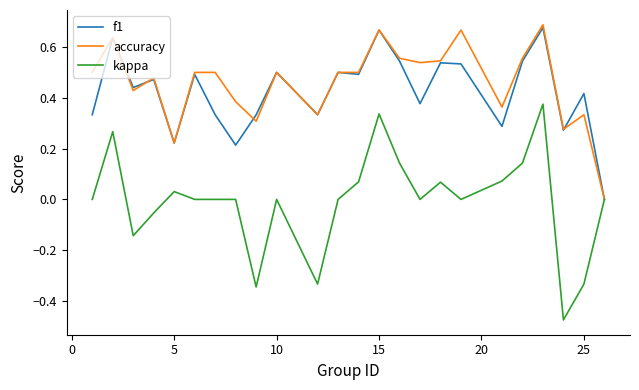

Which series has the widest spread of values?

kappa